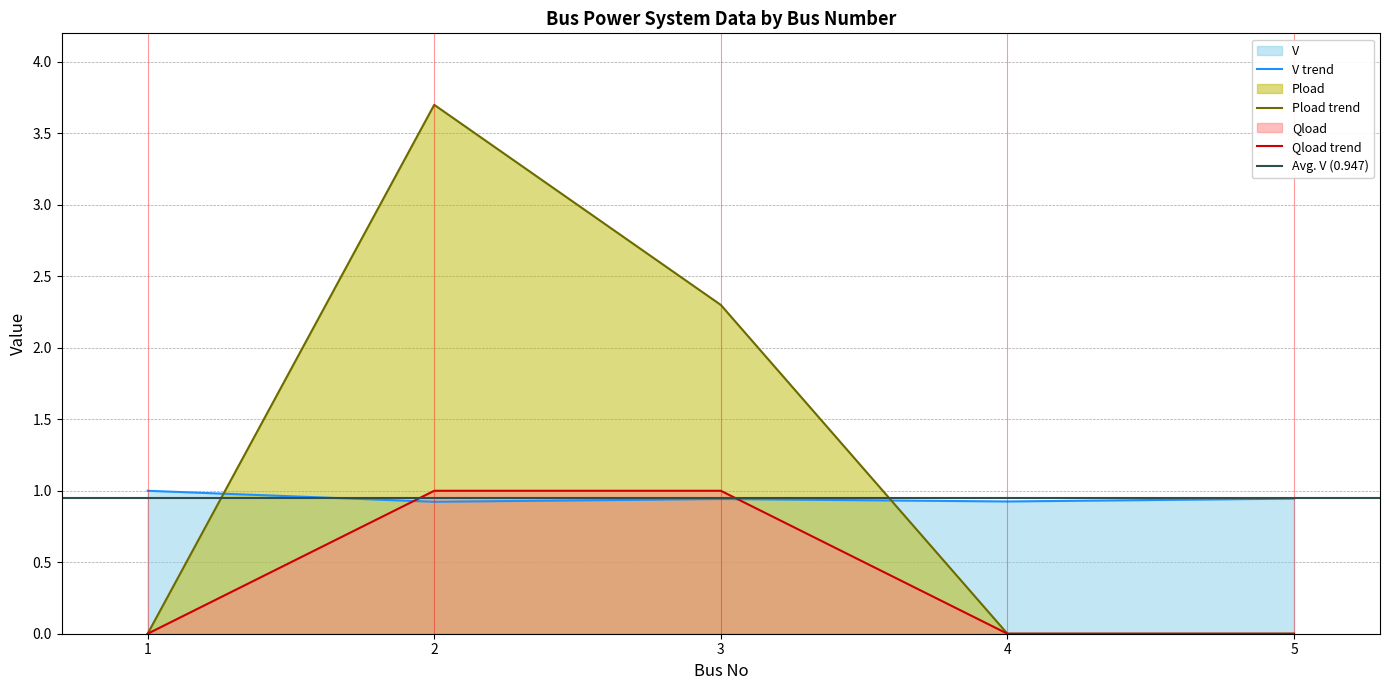

At how many categories does at least one series exceed 1?

2